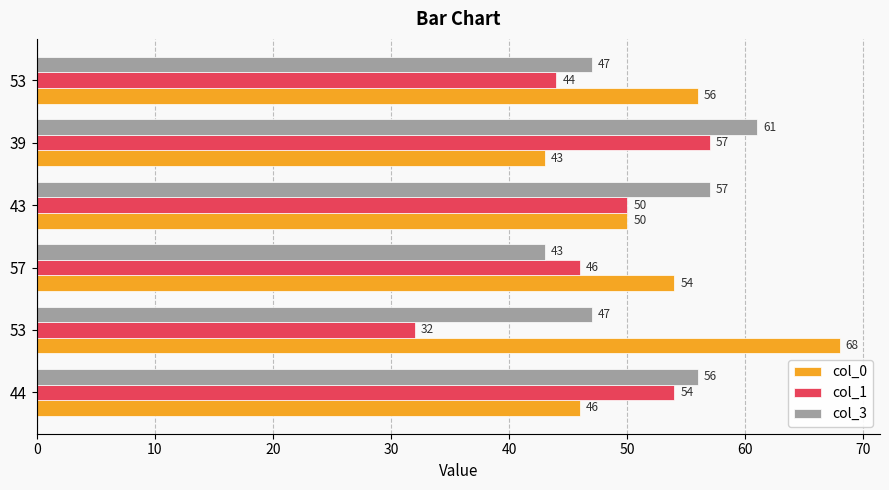

At how many categories does at least one series exceed 46?

6